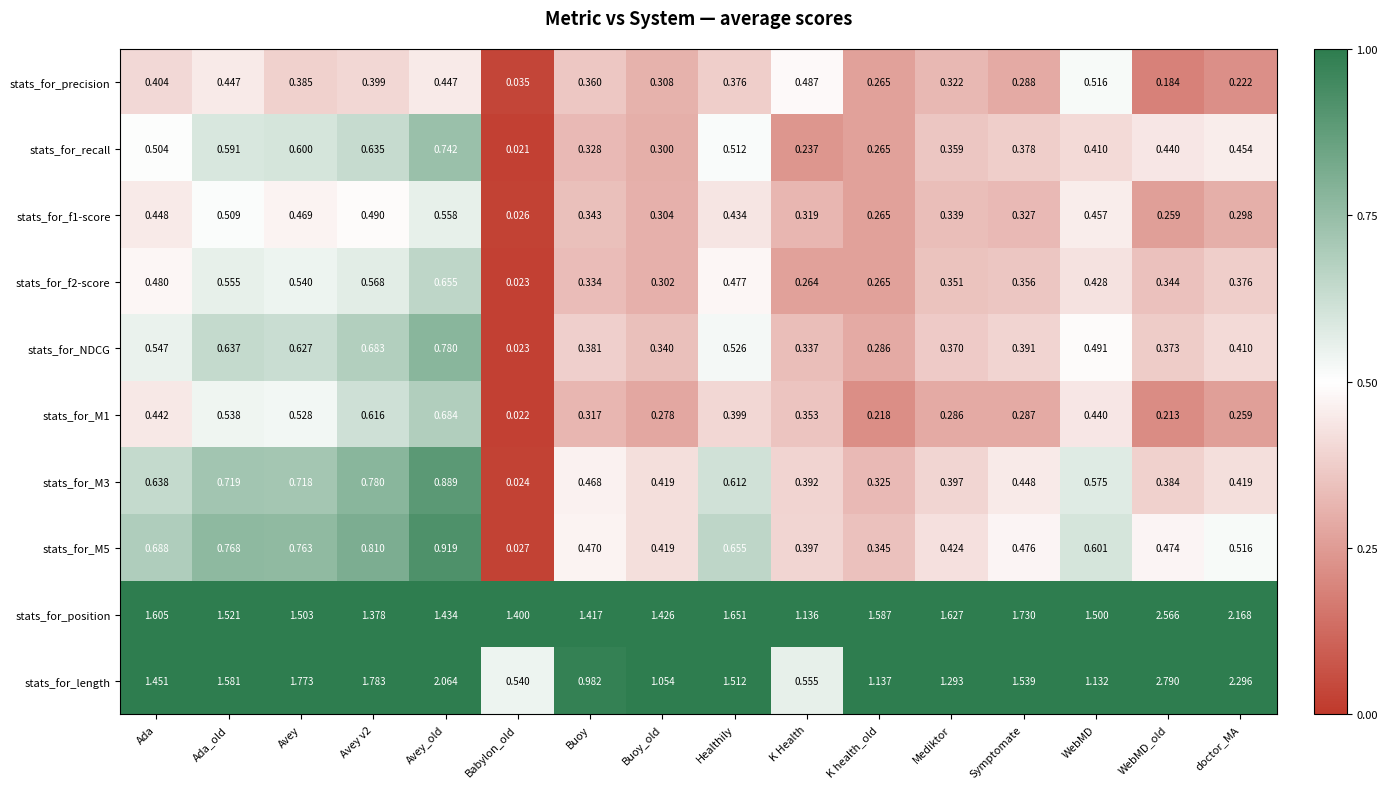

Where is stats_for_length nearest to the value 1?

Buoy